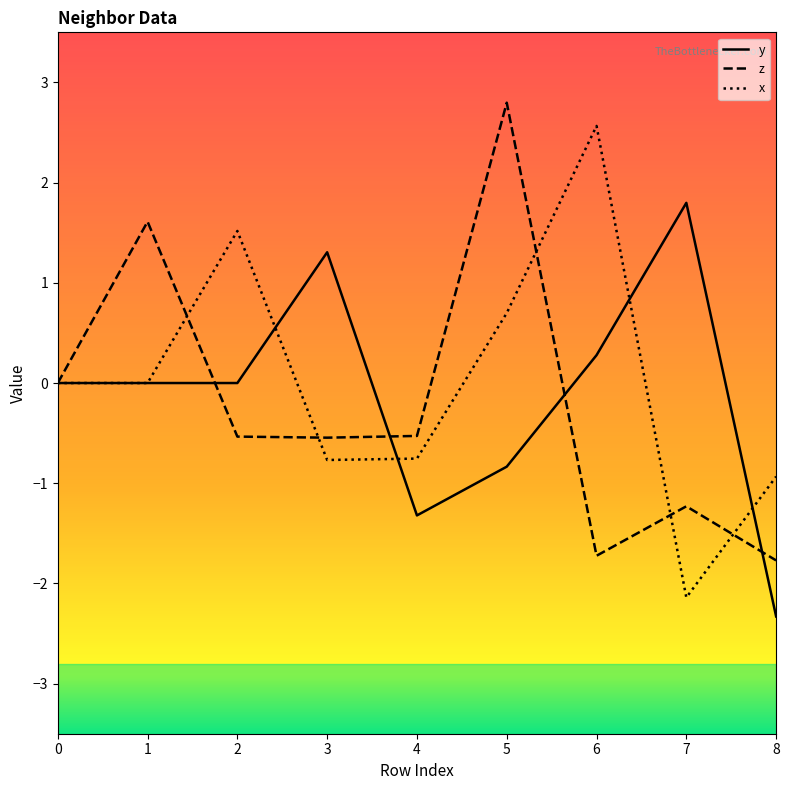

True or false: x has more than 0 points higher than both neighbors.

True